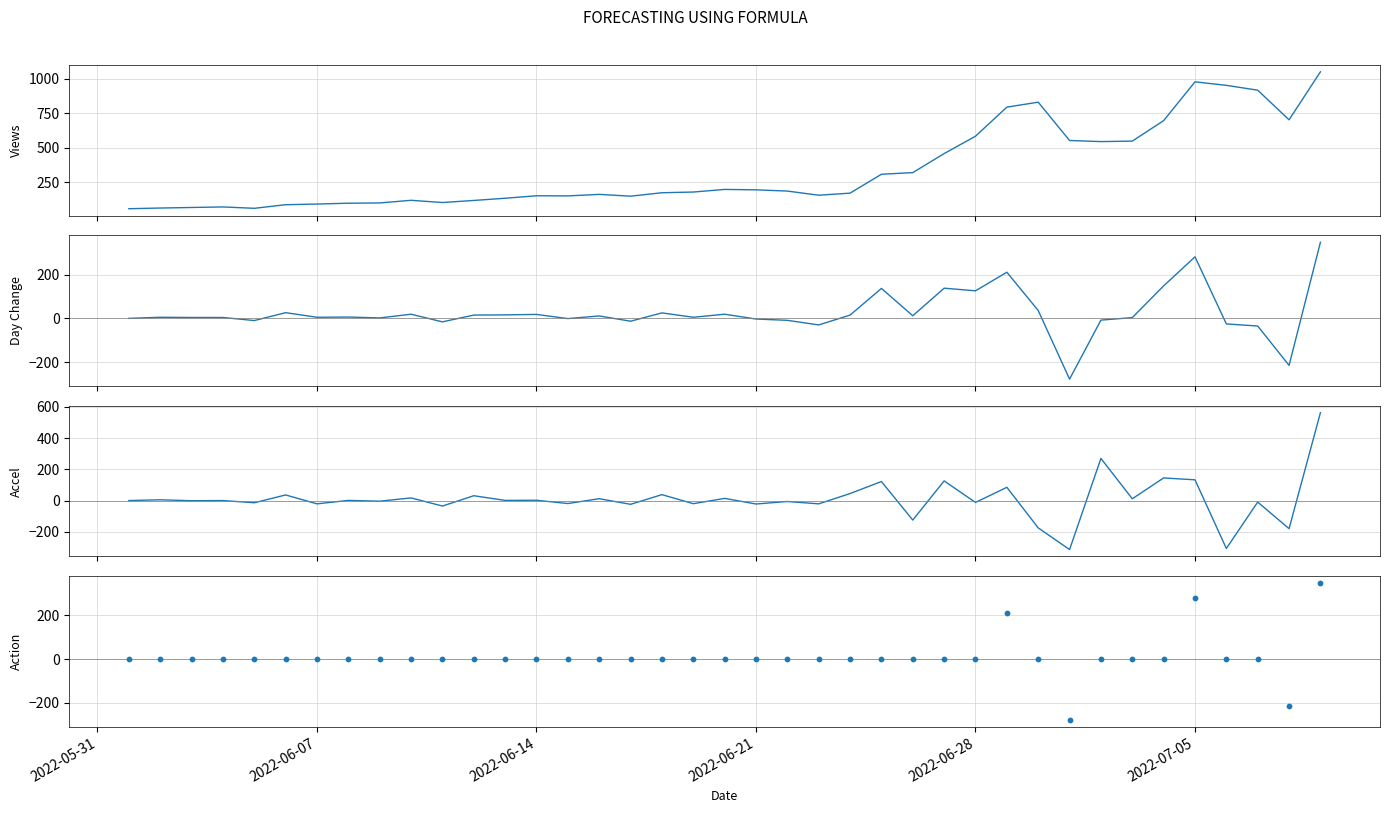

Is the value of Action at 26 greater than the value of Acceleration at 32?

No